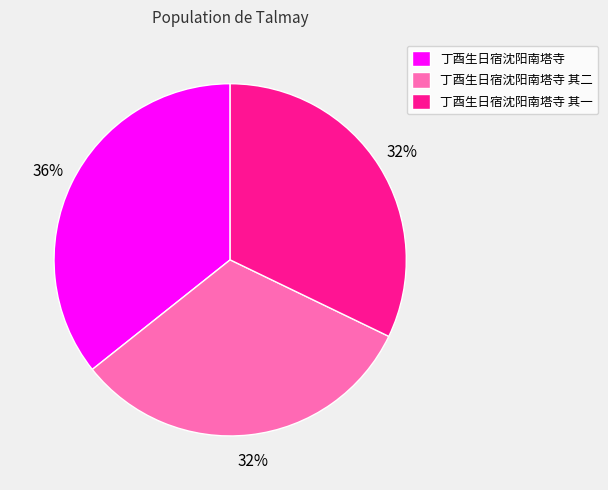

Does 丁酉生日宿沈阳南塔寺 其一 represent more than half of the total?

No